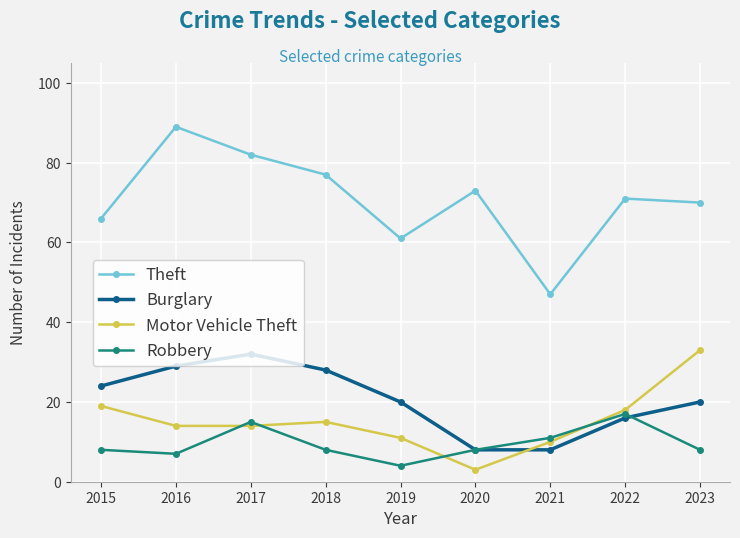

True or false: Motor Vehicle Theft has more than 1 interior local peaks.

False